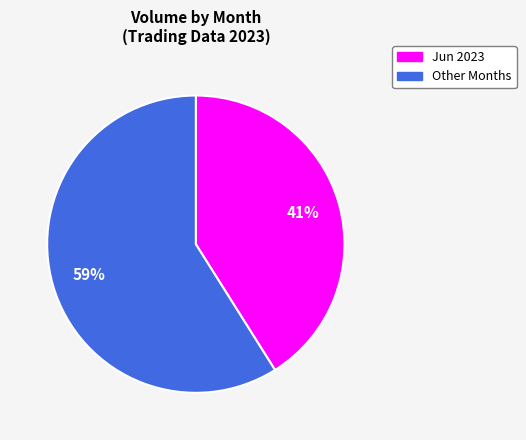

Is there a majority slice in this chart?

Yes